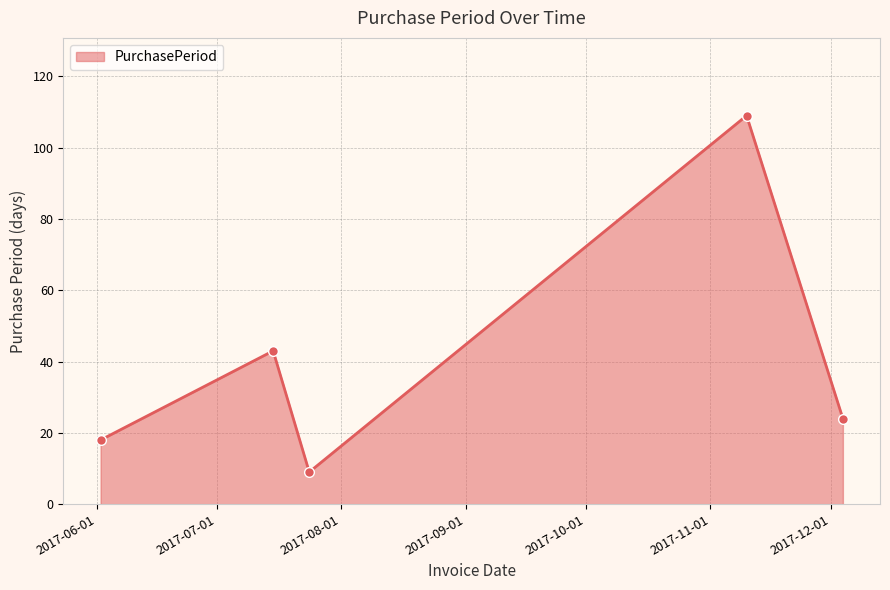

What is the value of the 1st point from the left?

18